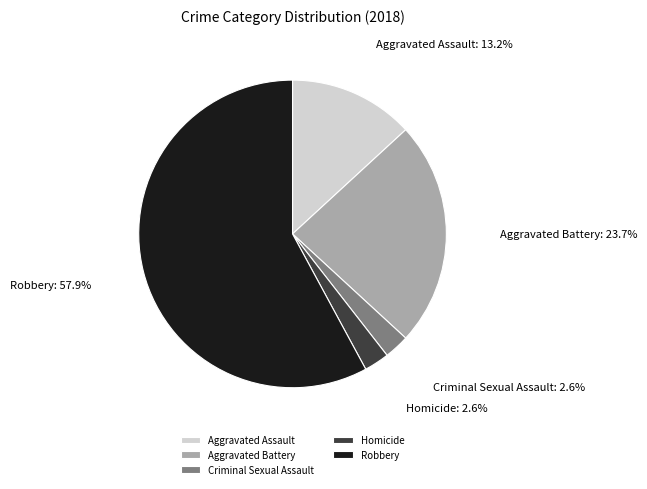

To the nearest percent, what percentage of the pie is Aggravated Battery?

24%